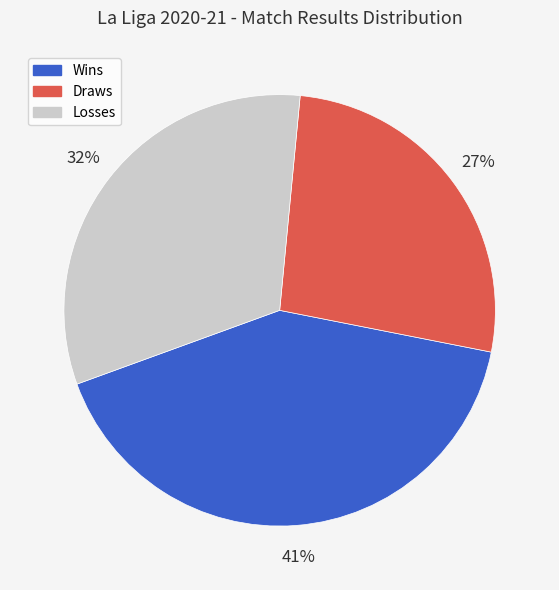

Is there a majority slice in this chart?

No